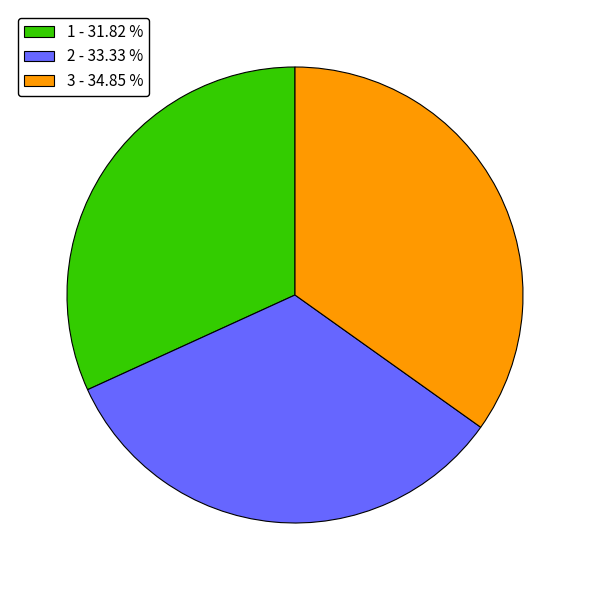

Combined, do 1 - 31.82 % and 3 - 34.85 % account for over 50%?

Yes